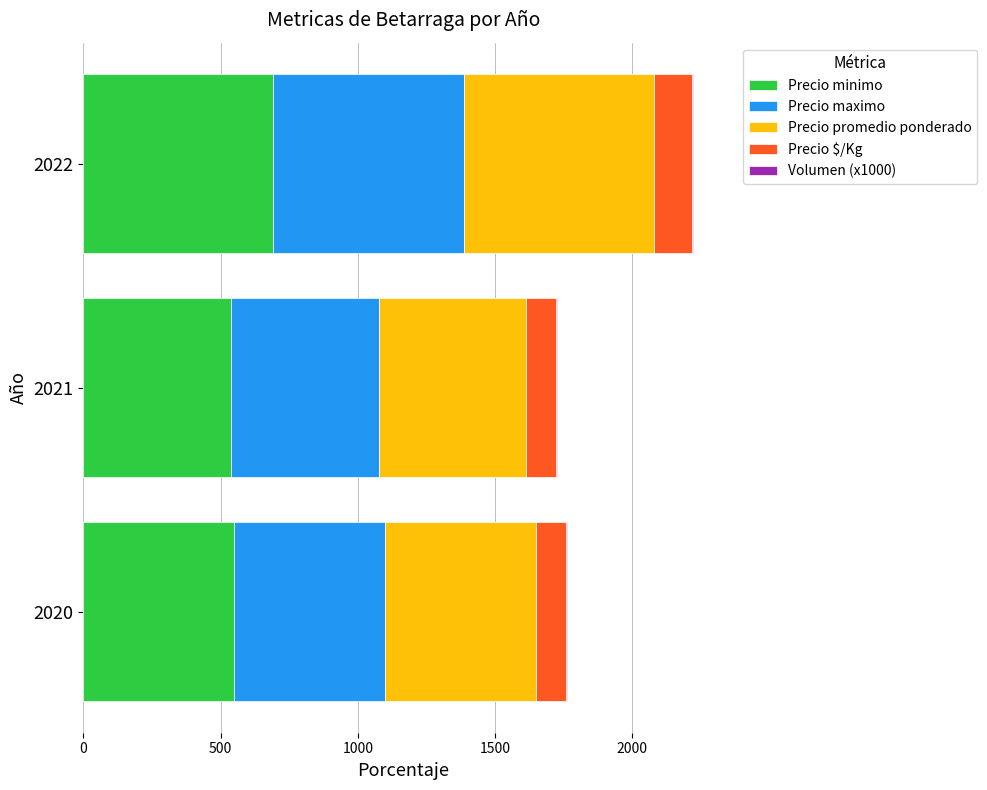

At which category is the sum across all series the highest?

2022